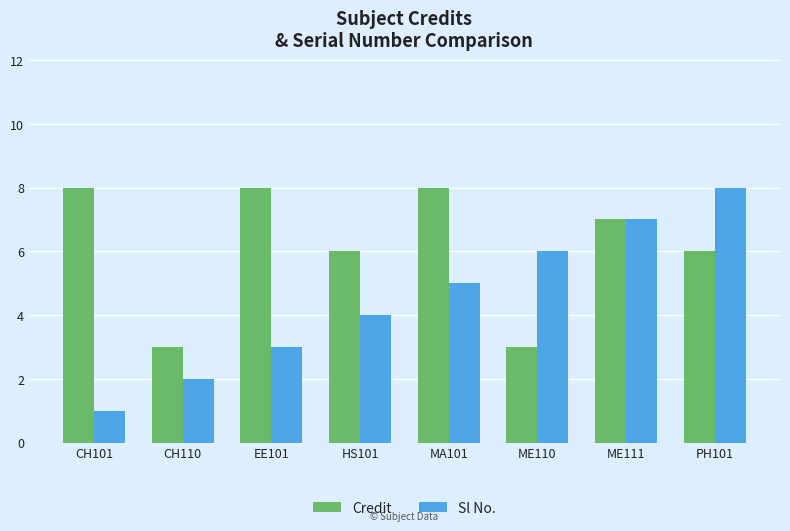

Which series has the largest range (max minus min)?

Sl No.